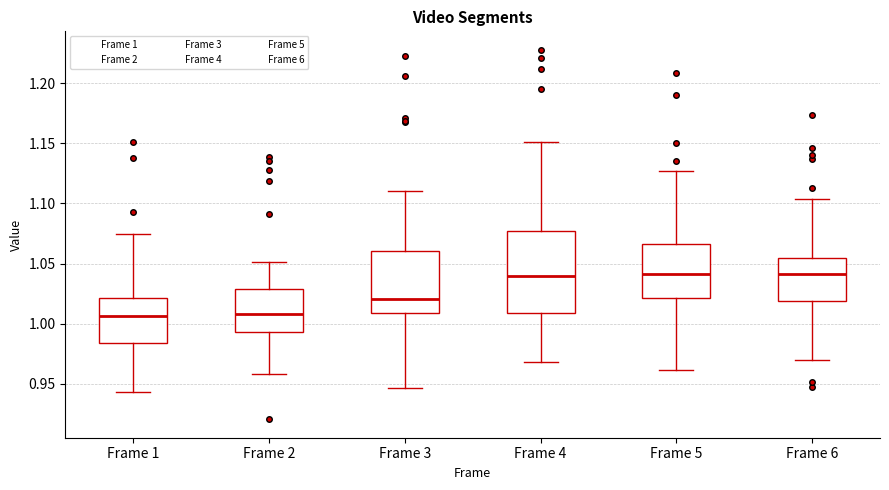

Reading left to right, transcribe this box plot: for each box, give where its median line is, the range the box spans, and where its two whiskers end, as read against the y-axis. The values are not printed on the chart, so give them approximately, as read against the axis.

Frame 1: median 1.005, box 0.985 to 1.020, whiskers 0.945 to 1.075
Frame 2: median 1.010, box 0.995 to 1.030, whiskers 0.960 to 1.050
Frame 3: median 1.020, box 1.010 to 1.060, whiskers 0.945 to 1.110
Frame 4: median 1.040, box 1.010 to 1.075, whiskers 0.970 to 1.150
Frame 5: median 1.040, box 1.020 to 1.065, whiskers 0.960 to 1.125
Frame 6: median 1.040, box 1.020 to 1.055, whiskers 0.970 to 1.105